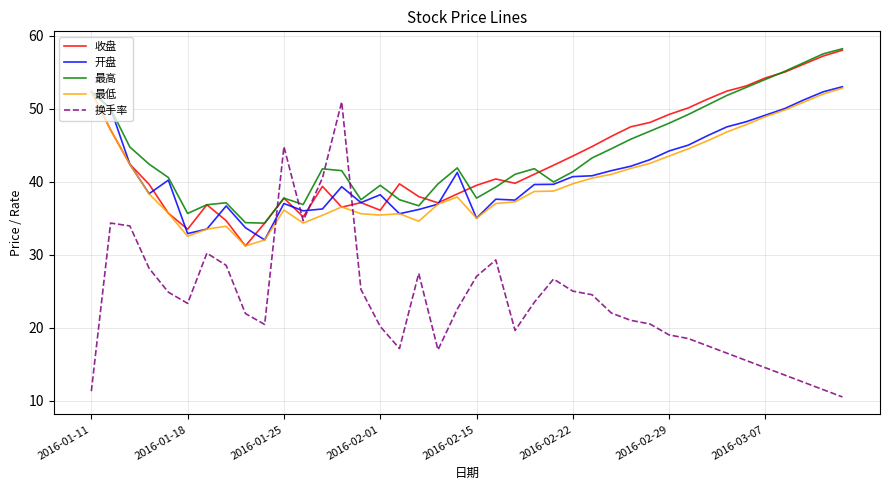

How many values in the 开盘 series are below 40?

20